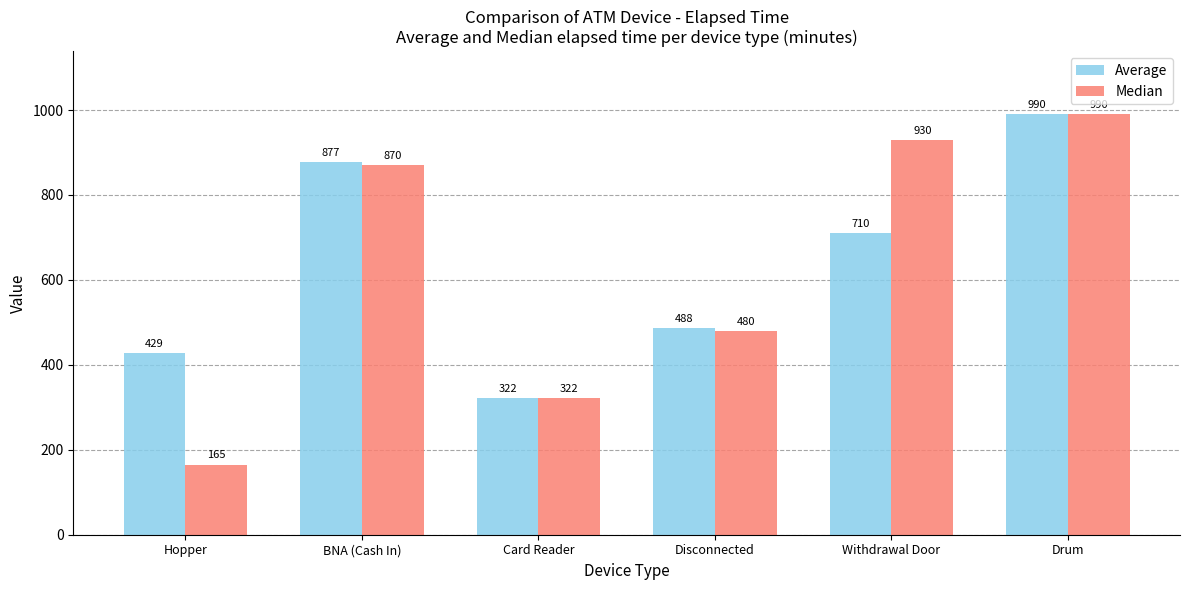

List the labels in order of Average value, smallest first.

Card Reader, Hopper, Disconnected, Withdrawal Door, BNA (Cash In), Drum